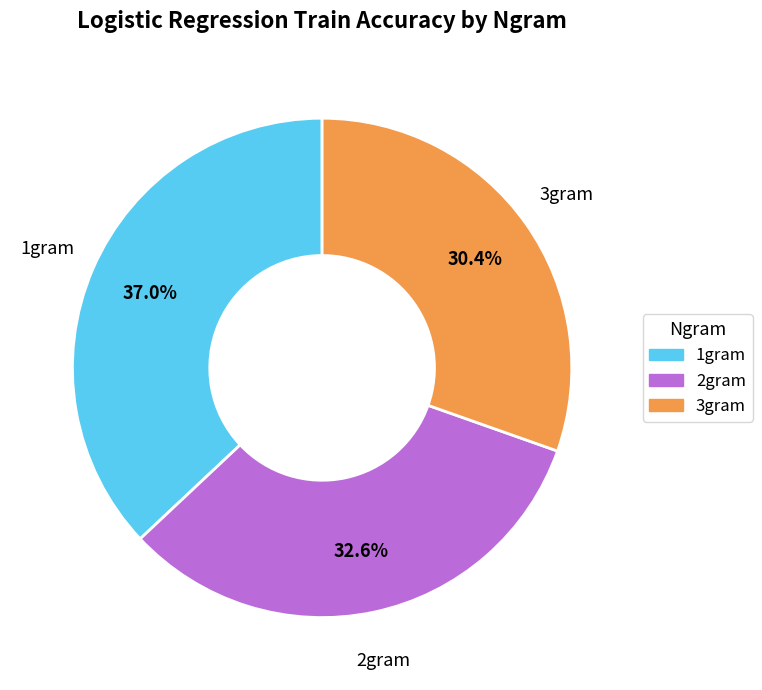

Which category has the smallest portion of the pie?

3gram